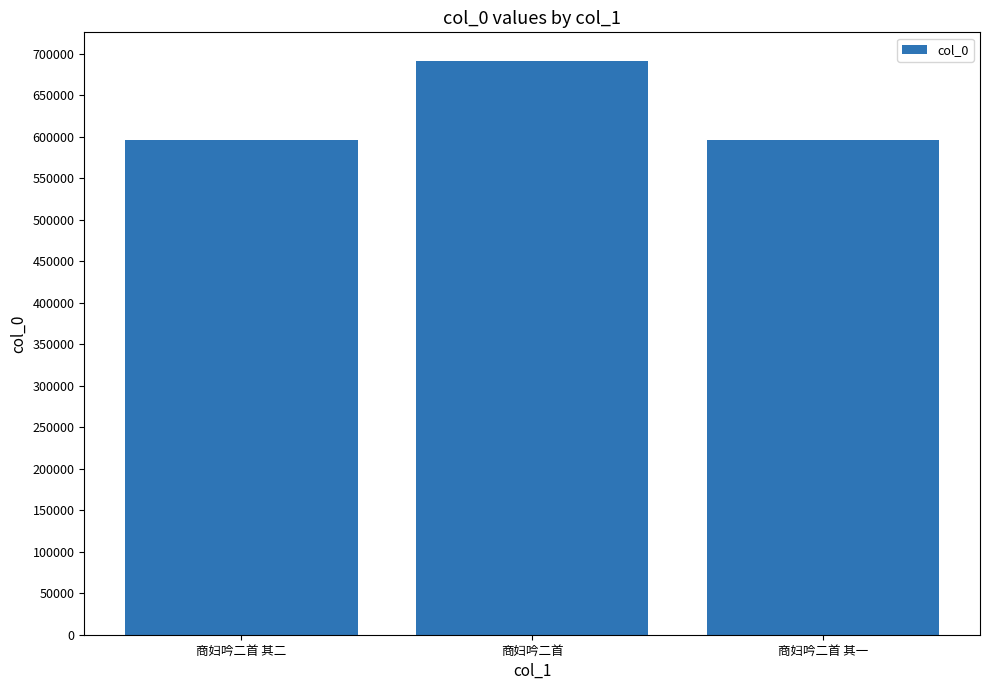

What is the average value?

627789